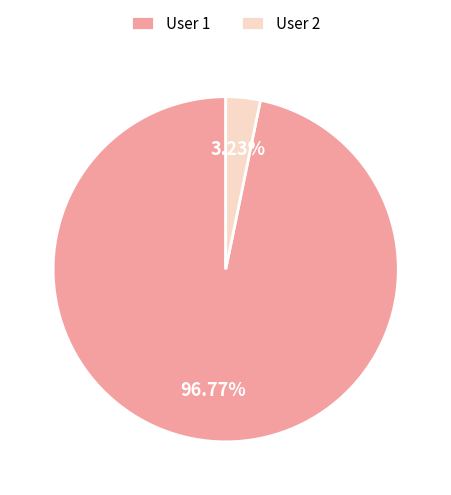

How many slices are in this pie chart?

2